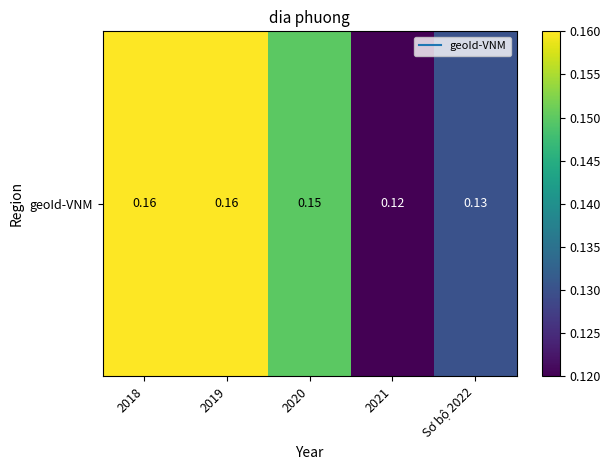

Between 2020 and 2018, which is larger?

2018